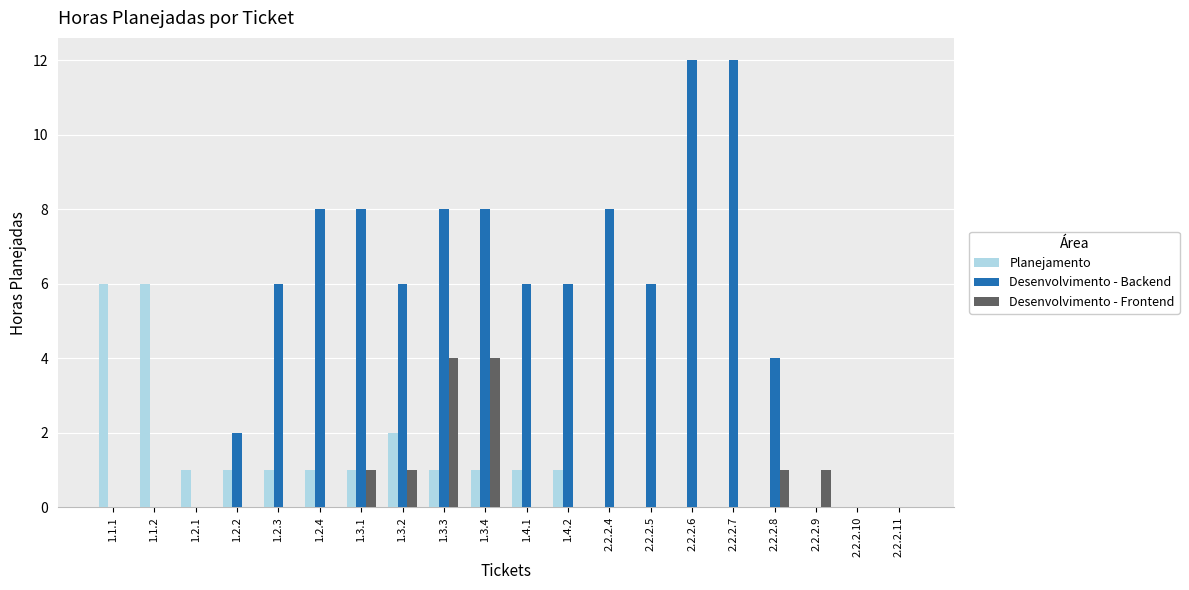

What is the sum of all Planejamento values?

23